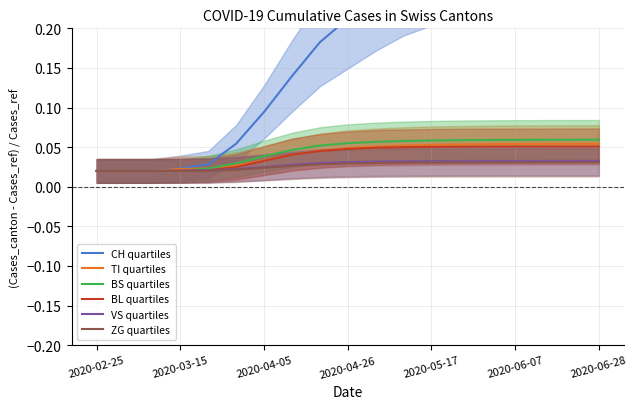

Is the value of ZG quartiles at 2020-04-05 greater than the value of BL quartiles at 2020-04-26?

No